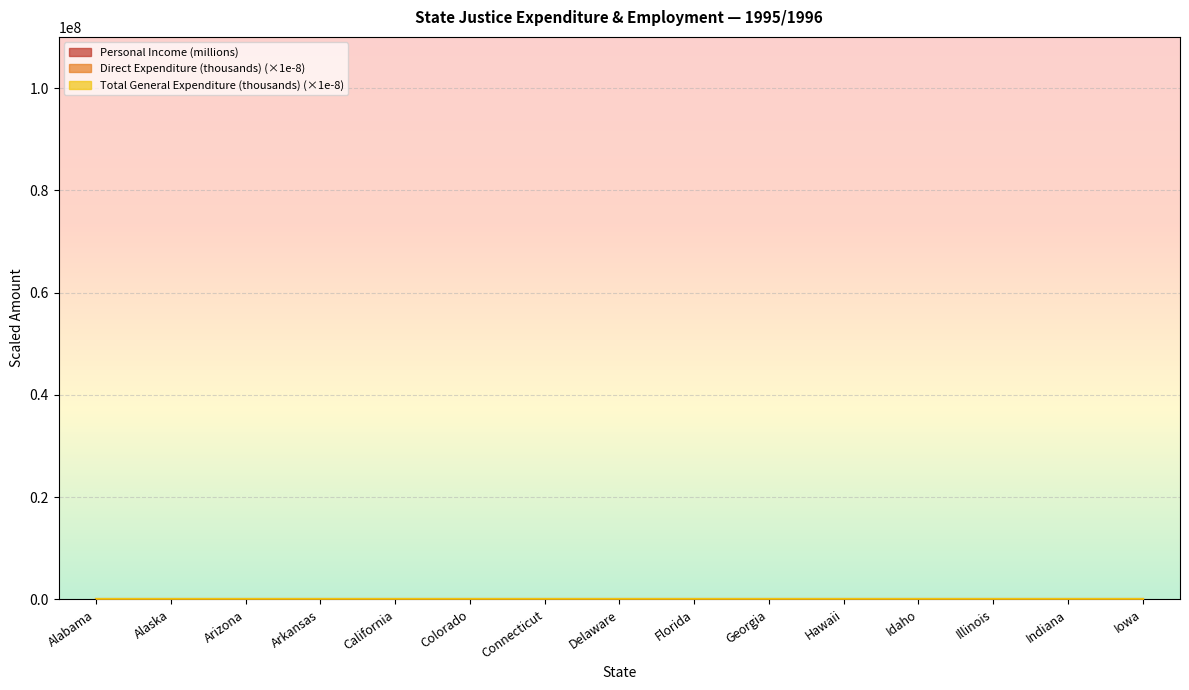

What is the label of the 10th point from the left?

Georgia